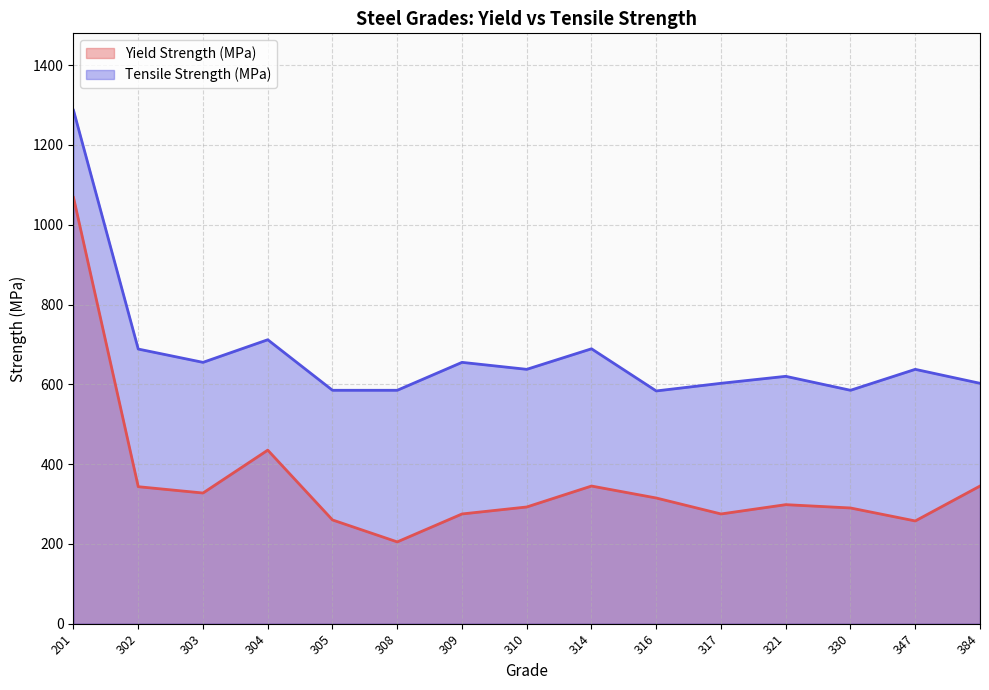

True or false: Yield Strength (MPa) and Tensile Strength (MPa) cross at least once.

False